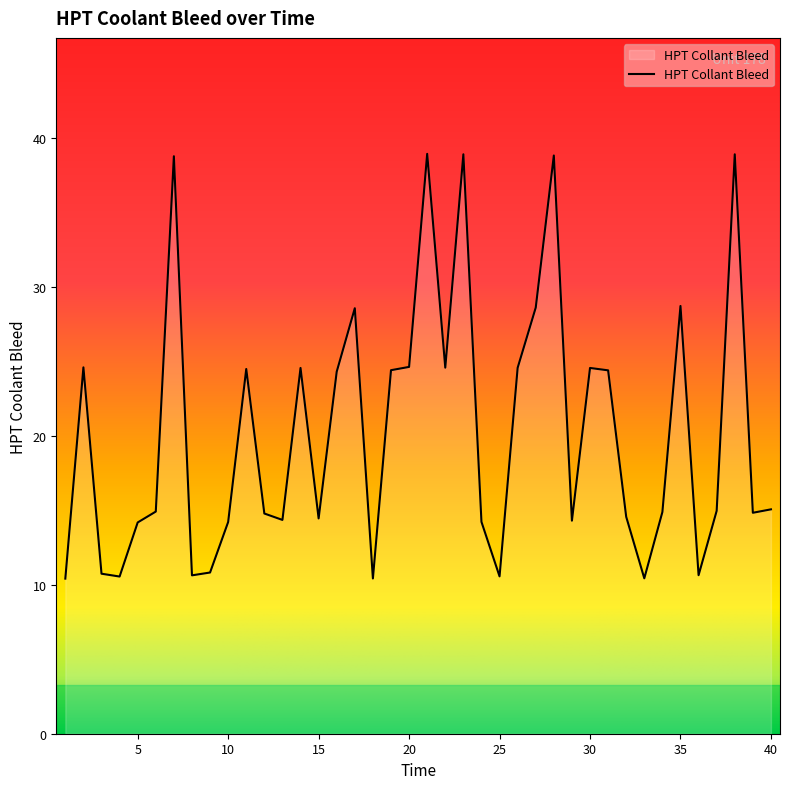

What is the smallest value displayed?

10.4